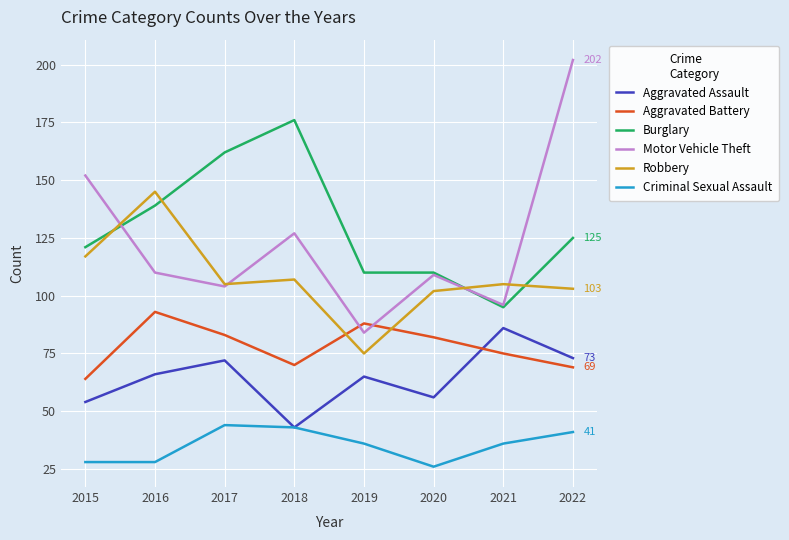

Which series has the largest range (max minus min)?

Motor Vehicle Theft